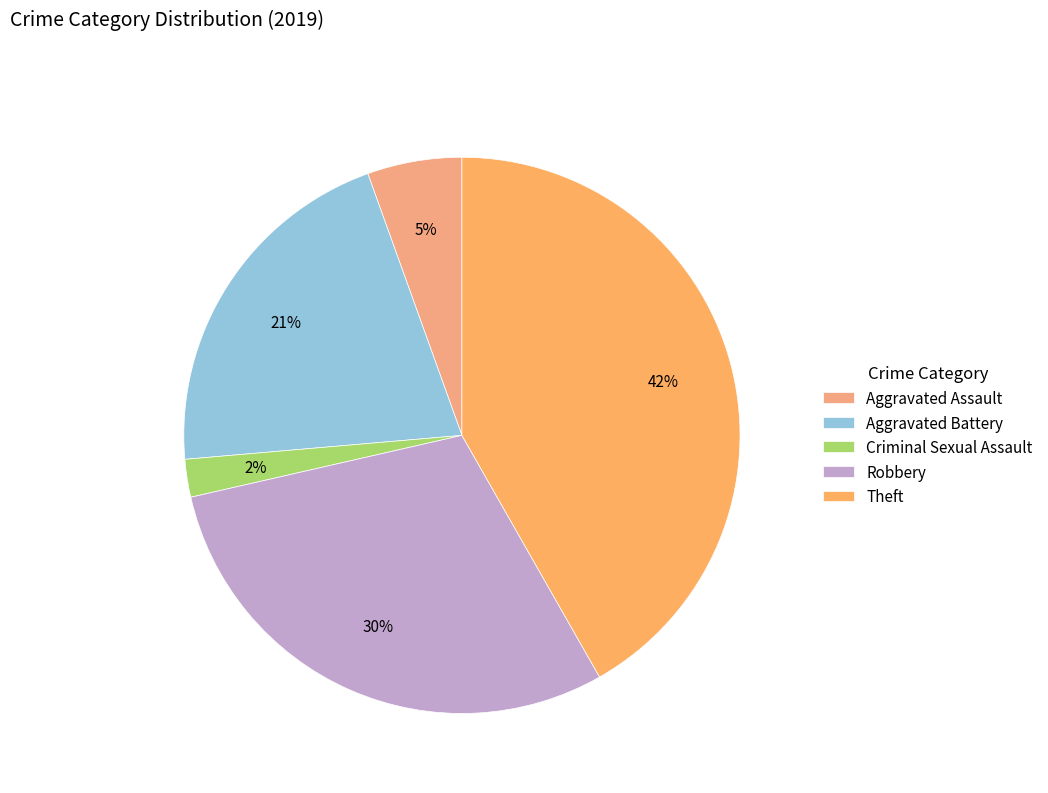

Count the number of slices in the pie.

5